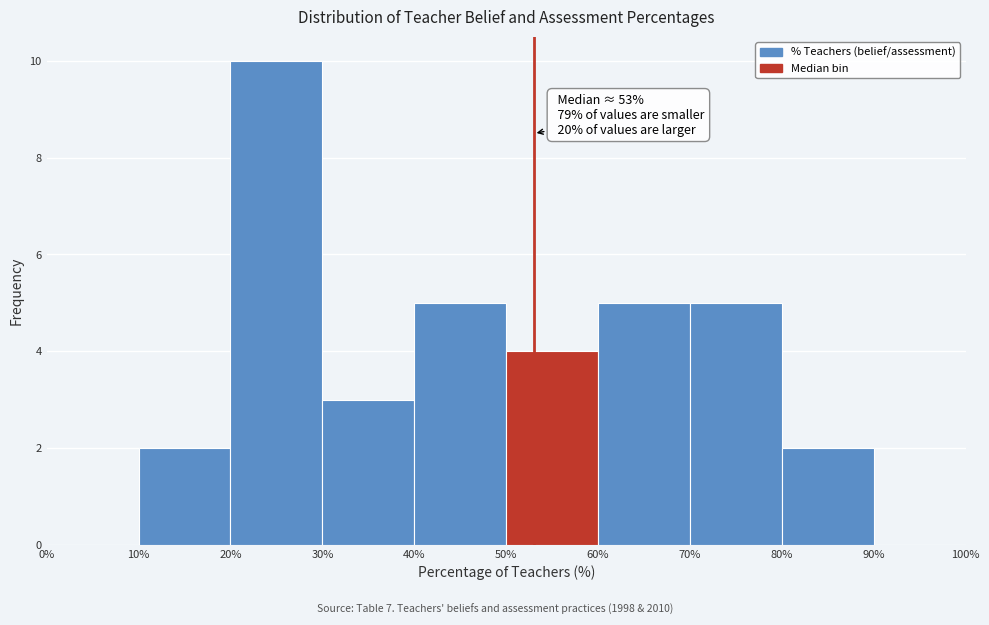

Over which range of the x-axis is the bar tallest?

20% to 30%